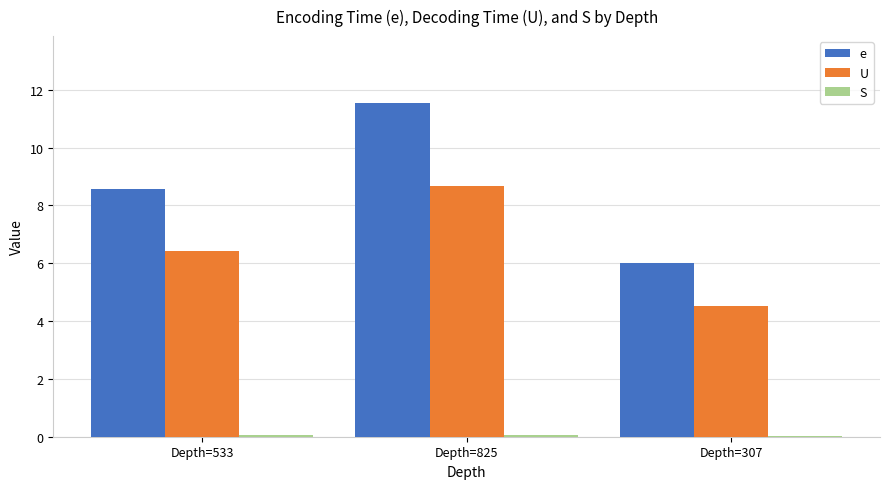

What is the sum of all U values?

19.6